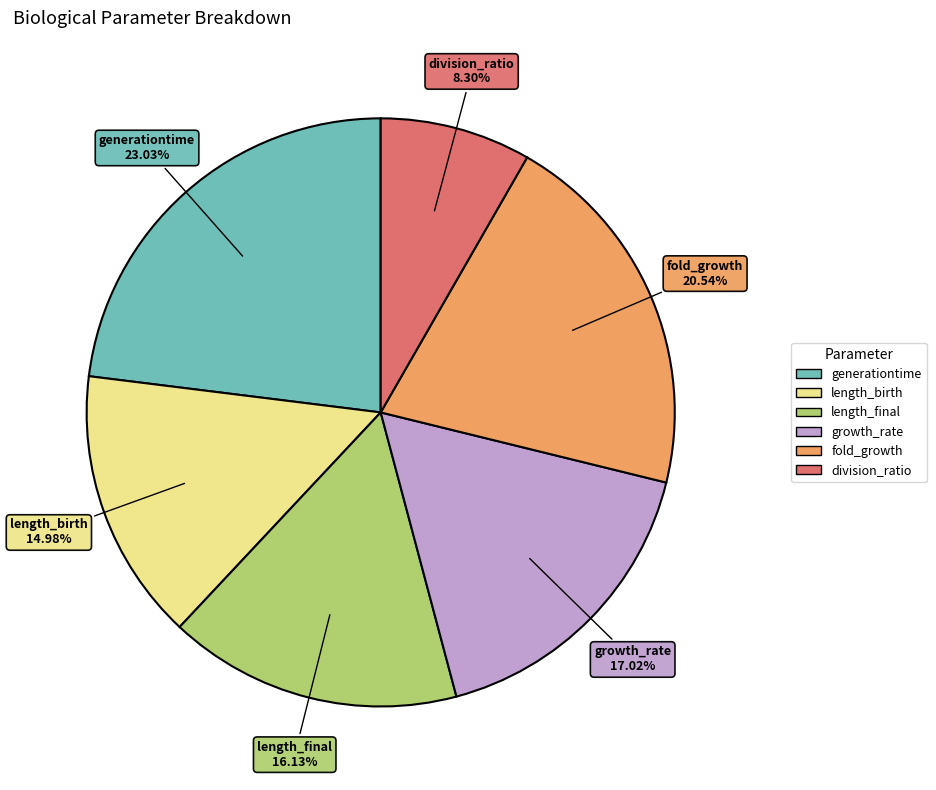

What percentage do fold_growth and length_birth together represent?

35.5%